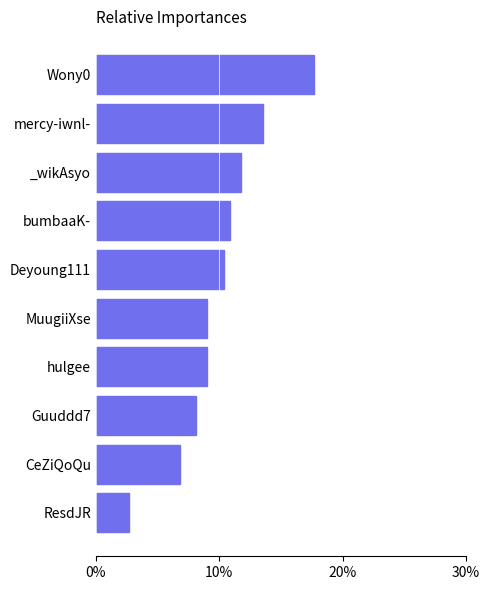

What is the difference between the values at Deyoung111 and MuugiiXse?

1.4